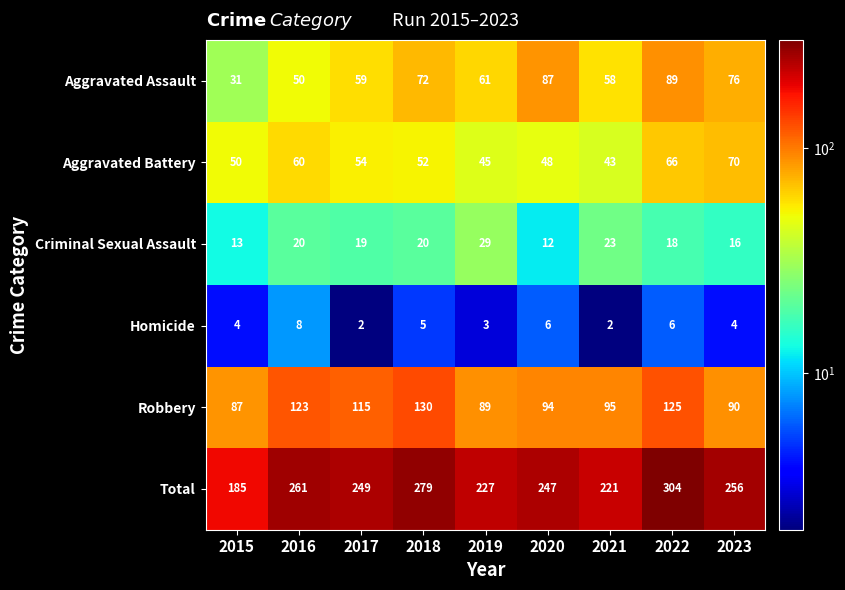

At which label is Robbery closest to 108?

2017